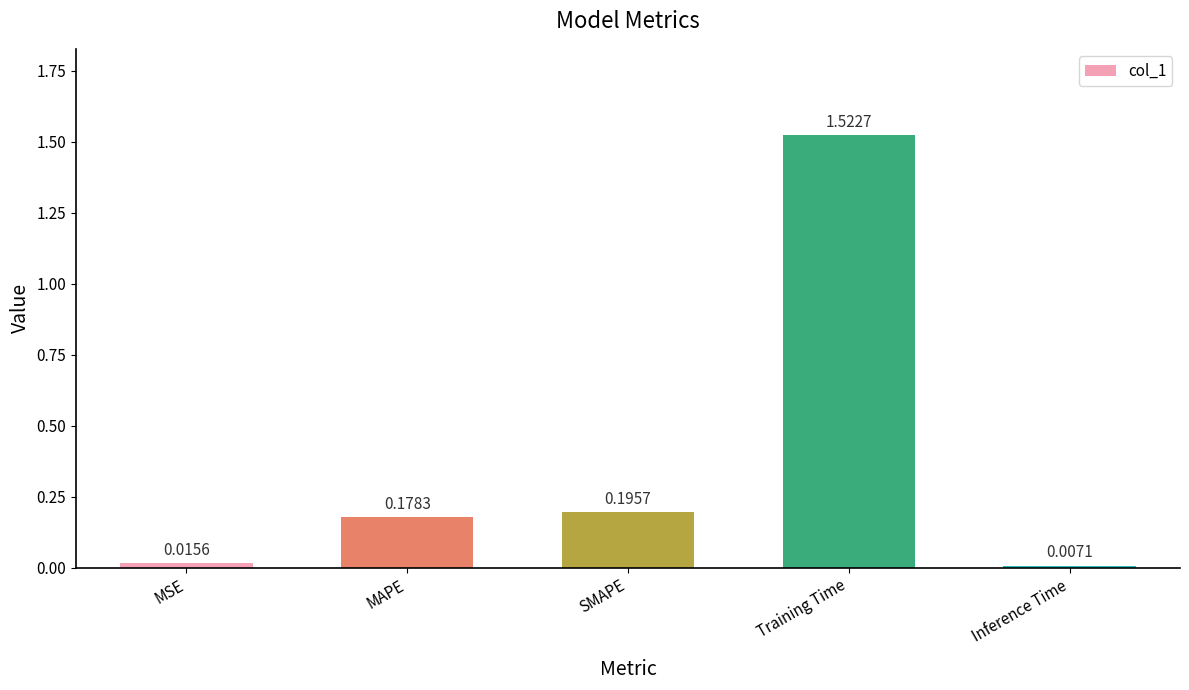

What is the difference between the values at MAPE and Training Time?

1.3